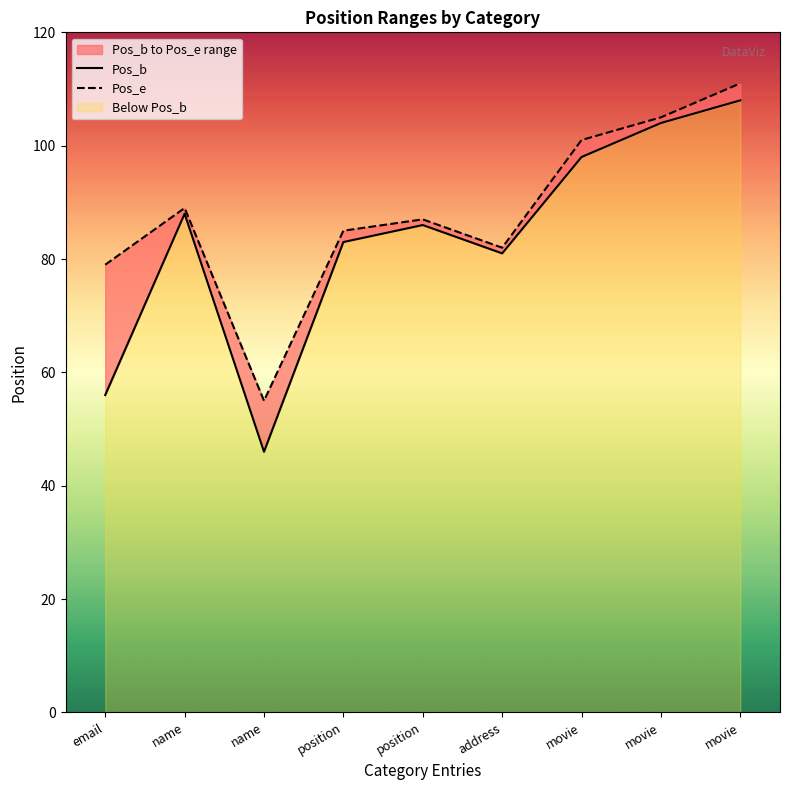

List the series in order of their peak value, lowest first.

Pos_b, Pos_e